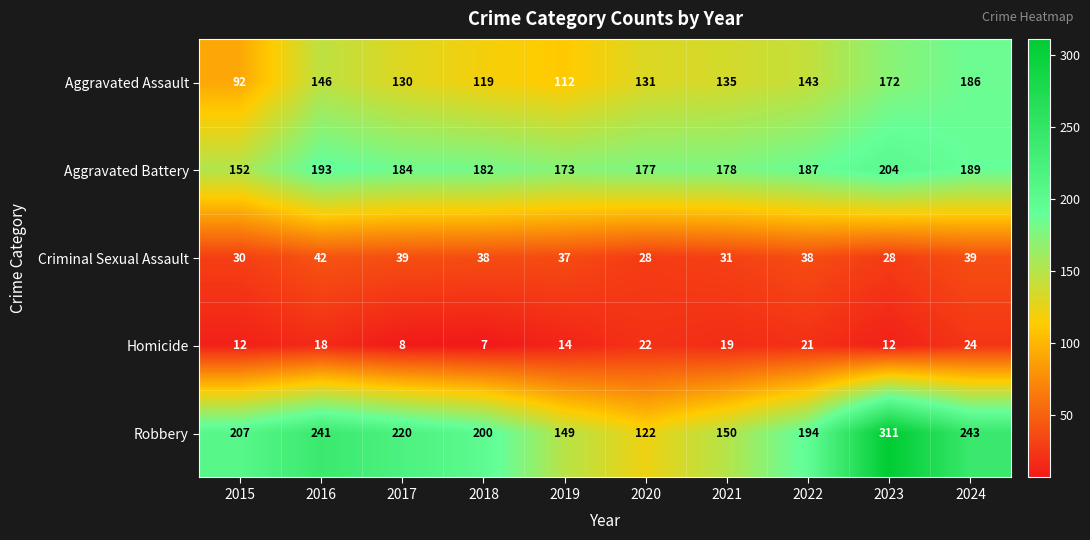

At how many categories does at least one series exceed 116?

10